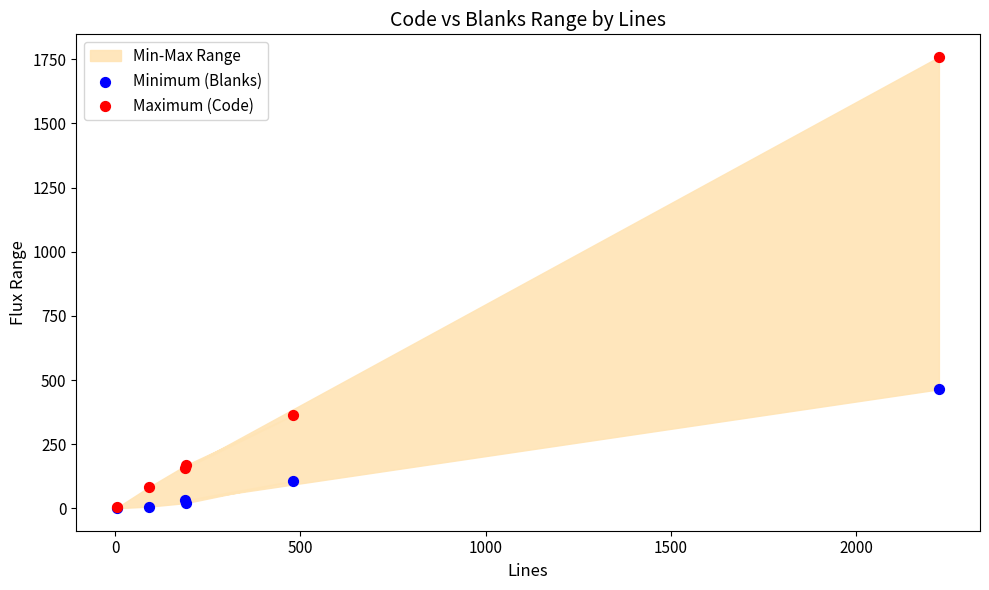

In the Maximum (Code) series, what Y value is closest to 881?

363